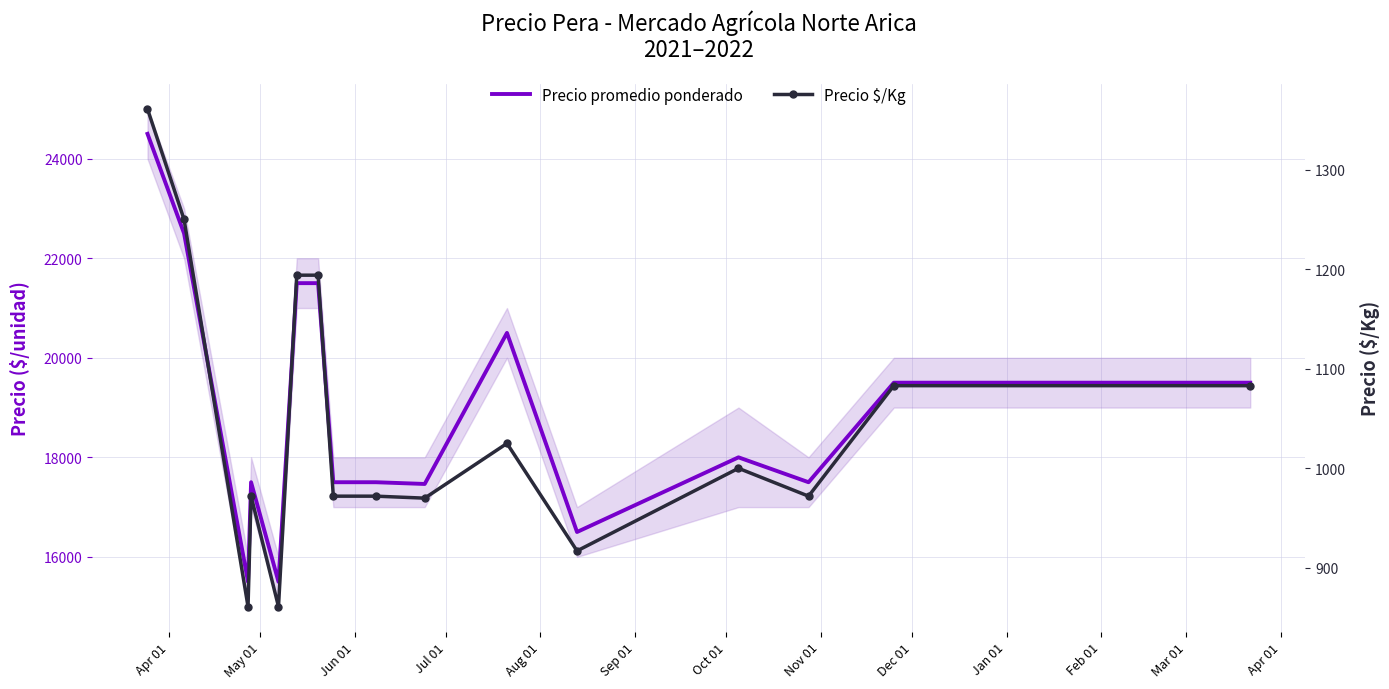

The Precio $/Kg series shows 1564 at Mar 01. True or false?

False